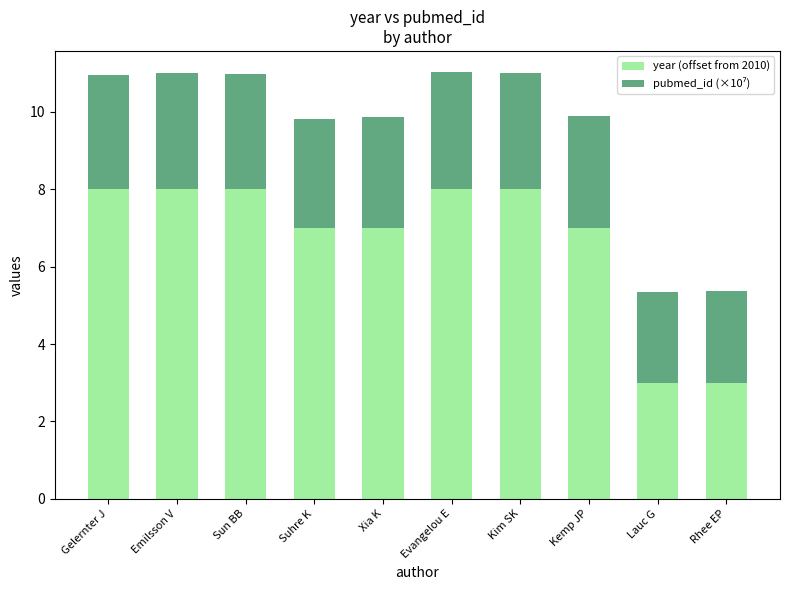

What is the average value of the year (offset from 2010) series?

6.7